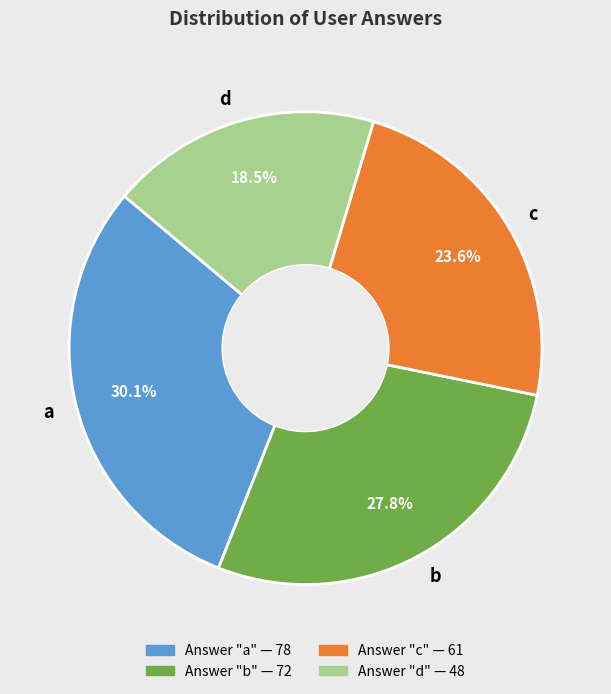

To the nearest percent, what is the average slice percentage?

25%